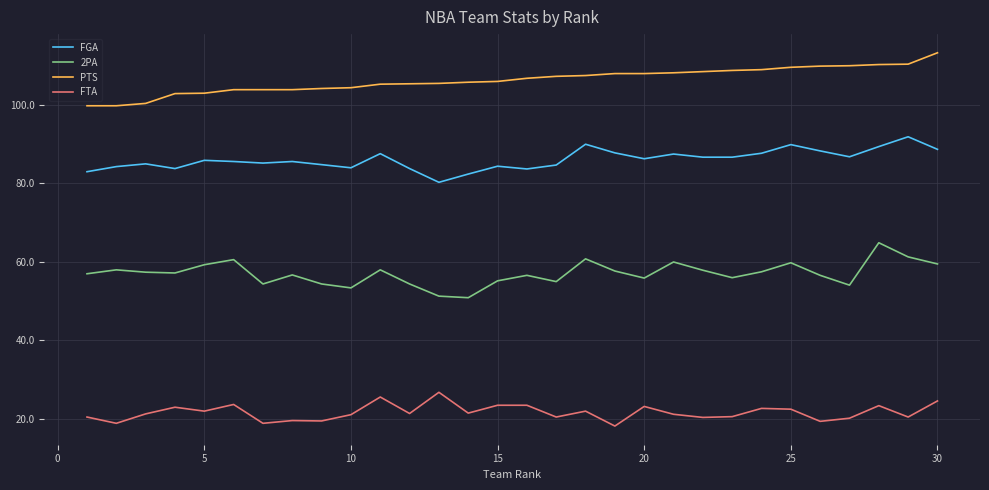

What is the difference between the maximum and minimum values in the FGA series?

11.6